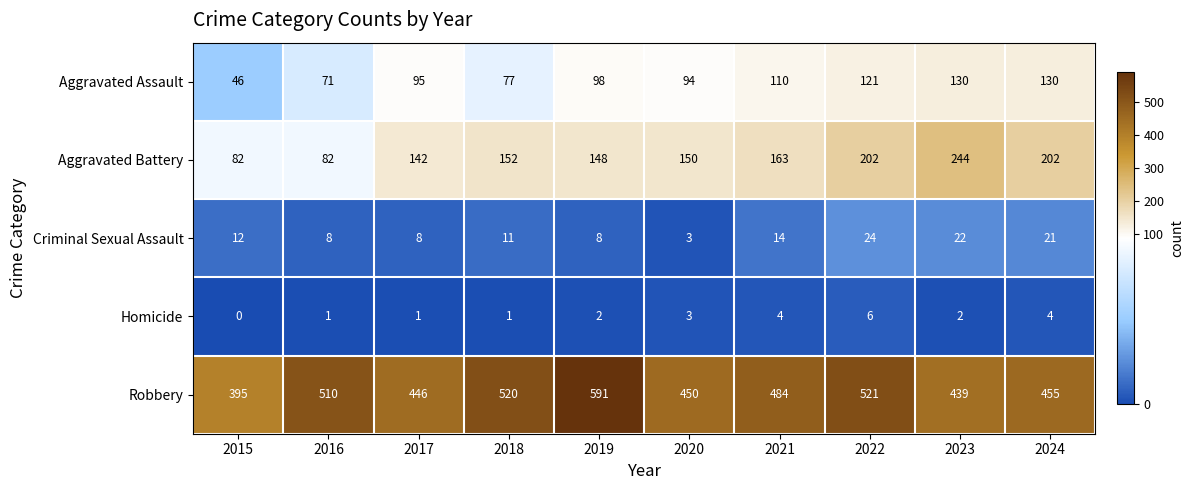

At which label is Robbery closest to 493?

2021